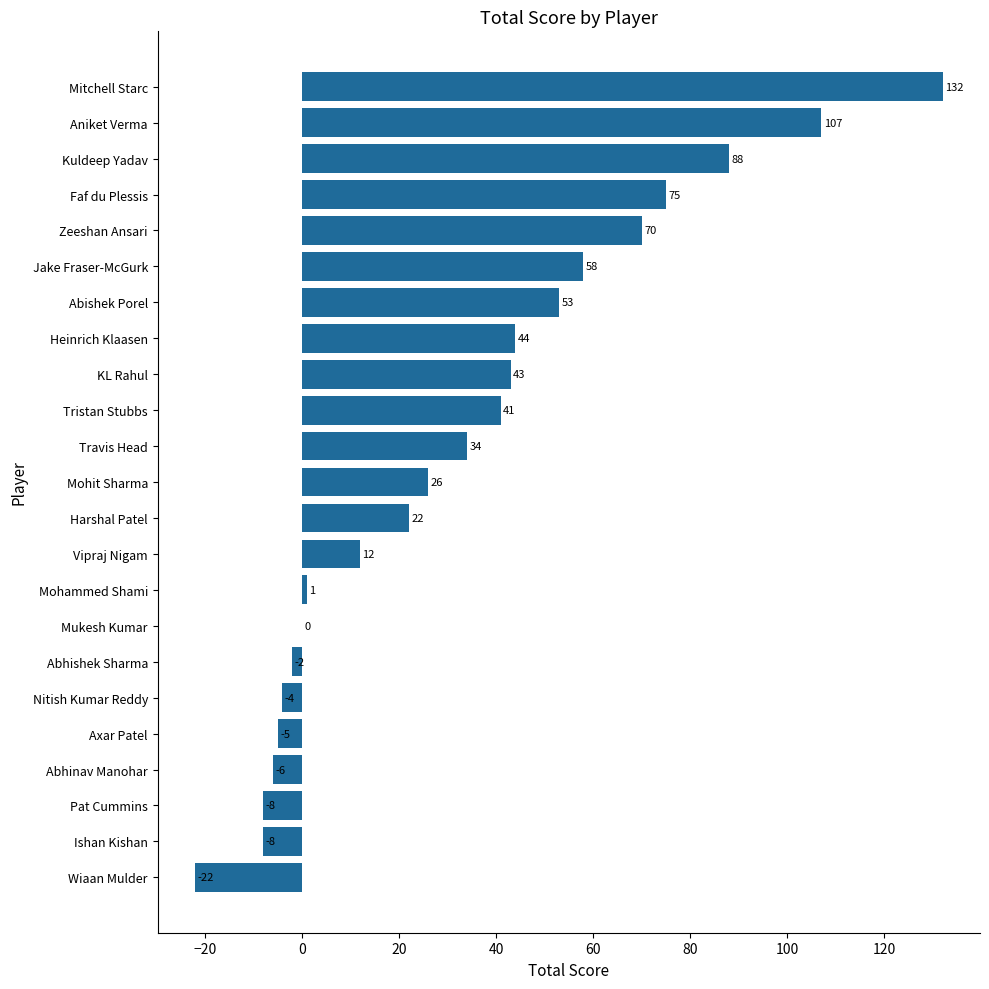

What is the average value?

33